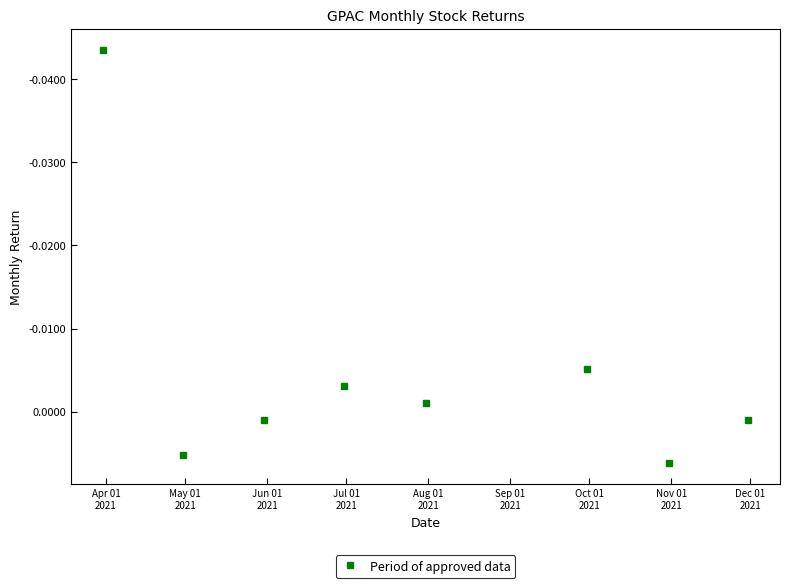

How many points are lower than both their immediate neighbors (excluding endpoints)?

2